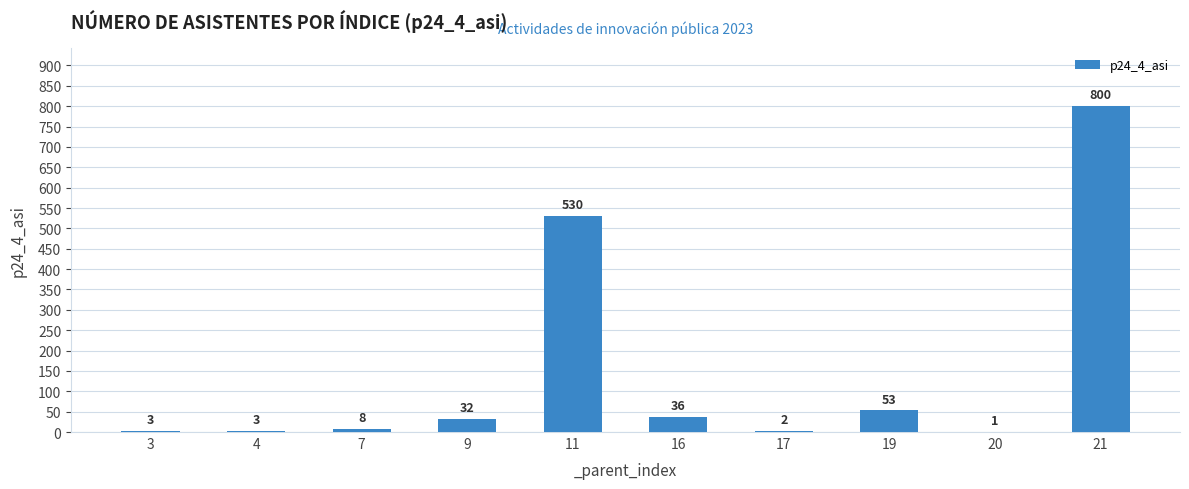

What is the greatest value displayed?

800